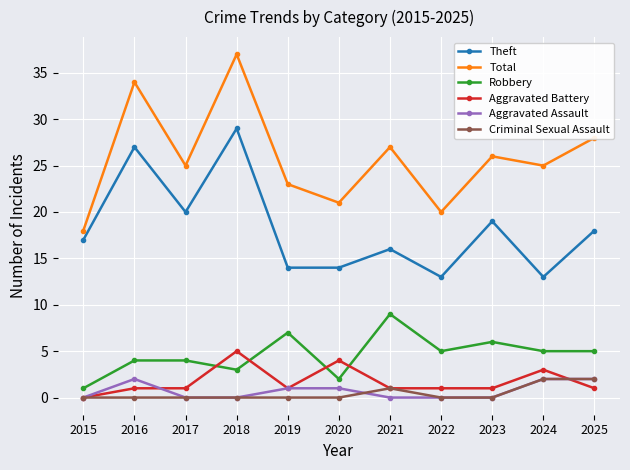

What is the sum of all Total values?

284